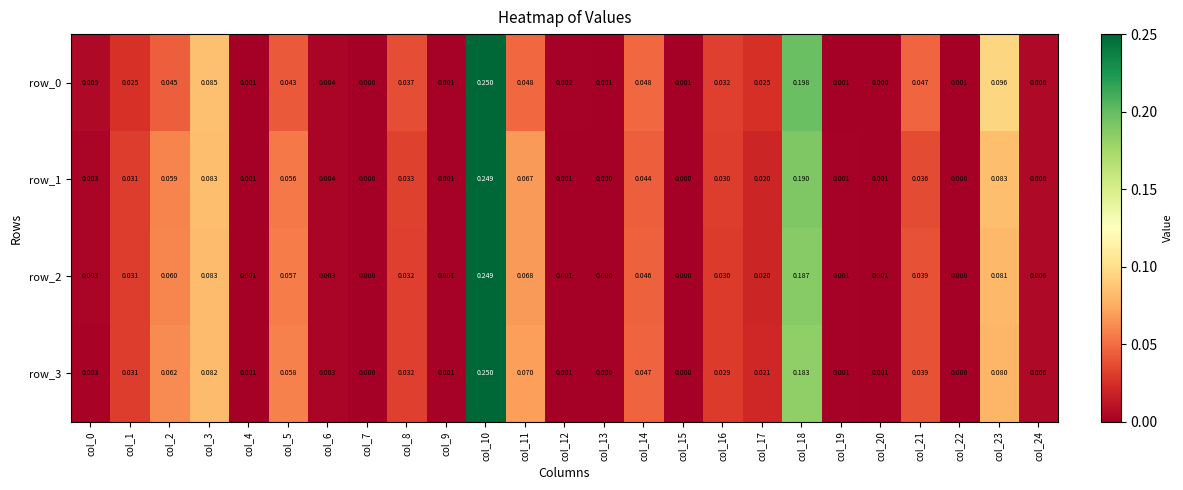

Is the value of row_3 at col_3 greater than the value of row_1 at col_3?

No